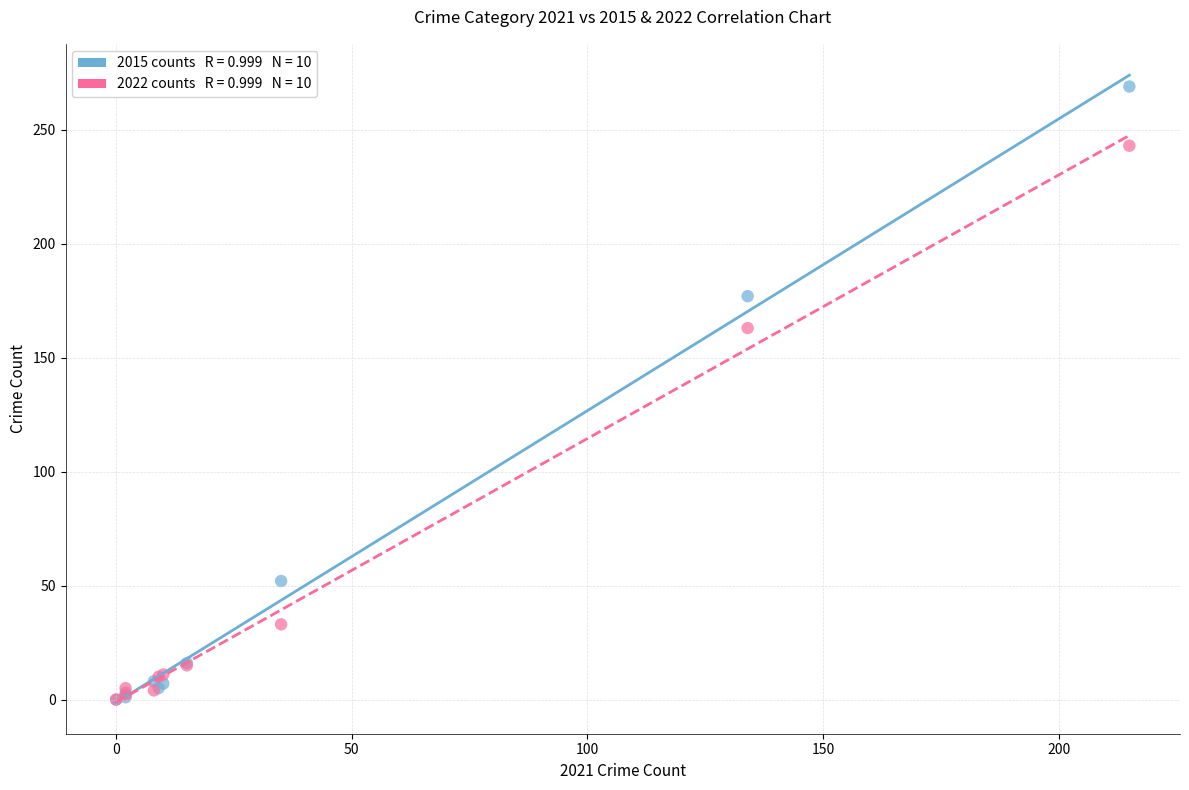

Across all series, what Y value is closest to 134?

163